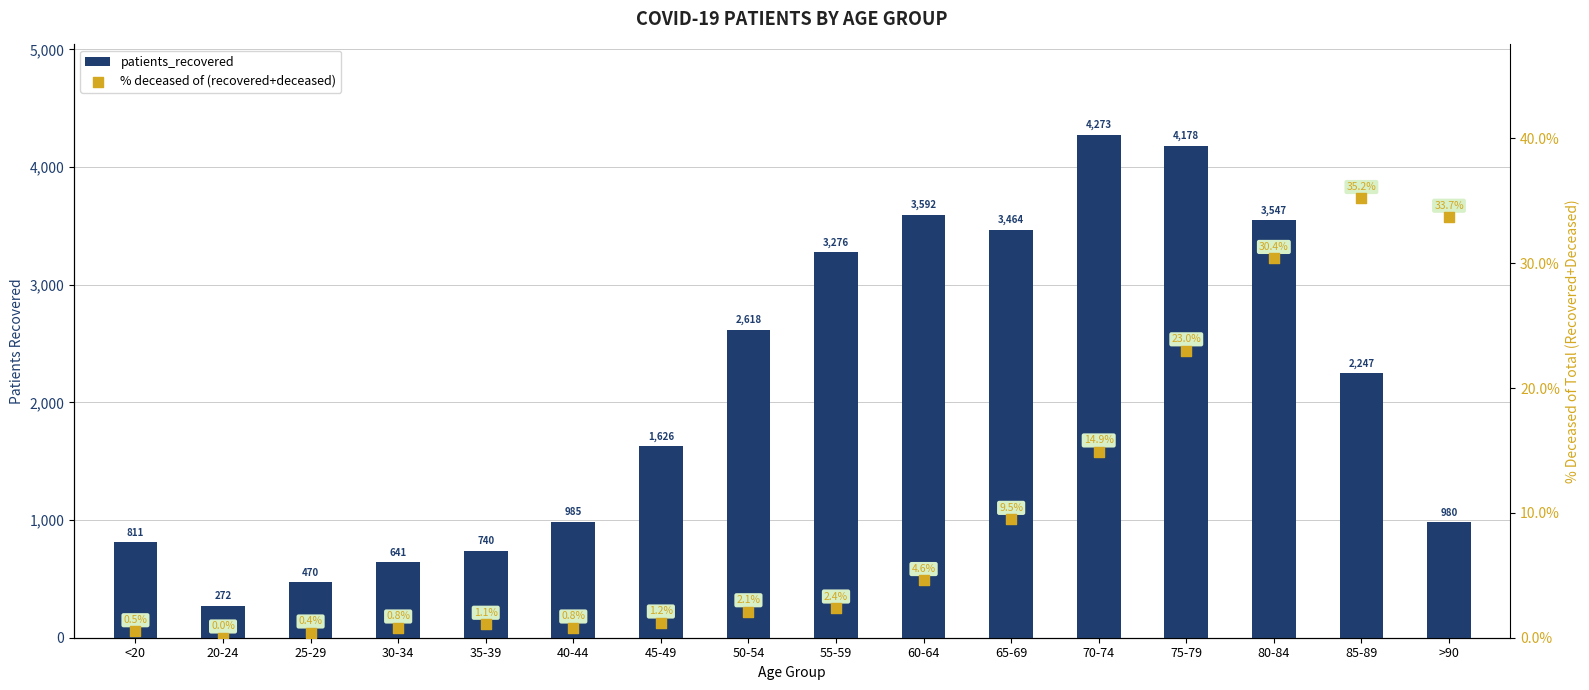

What are all the series names shown in the legend?

patients_recovered, % deceased of (recovered+deceased)